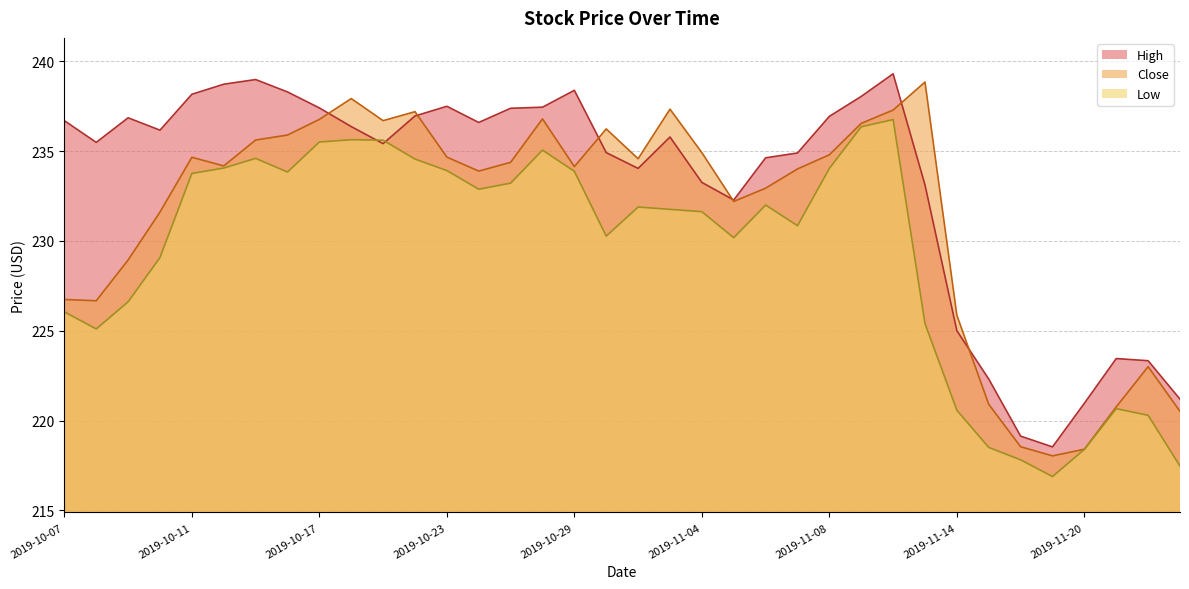

True or false: Low has more than 2 points higher than both neighbors.

True